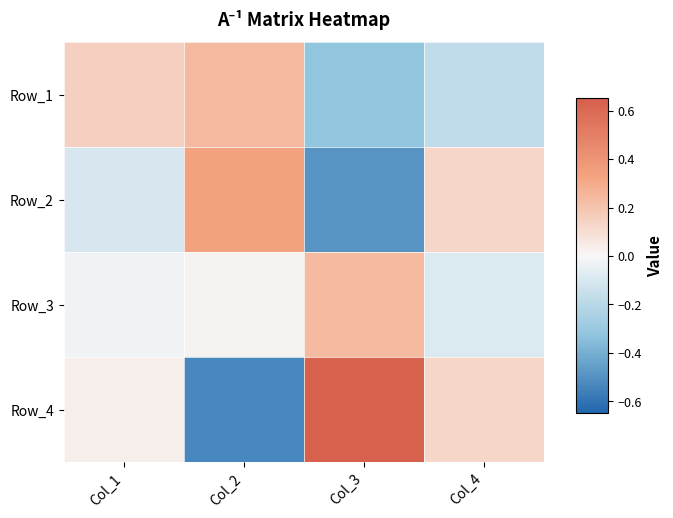

Reading left to right, extract all data points from this chart.

Row_1: Col_1=0.2	Col_2=0.2	Col_3=-0.3	Col_4=-0.2
Row_2: Col_1=-0.1	Col_2=0.3	Col_3=-0.5	Col_4=0.1
Row_3: Col_1=-0.0	Col_2=0.0	Col_3=0.2	Col_4=-0.1
Row_4: Col_1=0.0	Col_2=-0.5	Col_3=0.6	Col_4=0.1